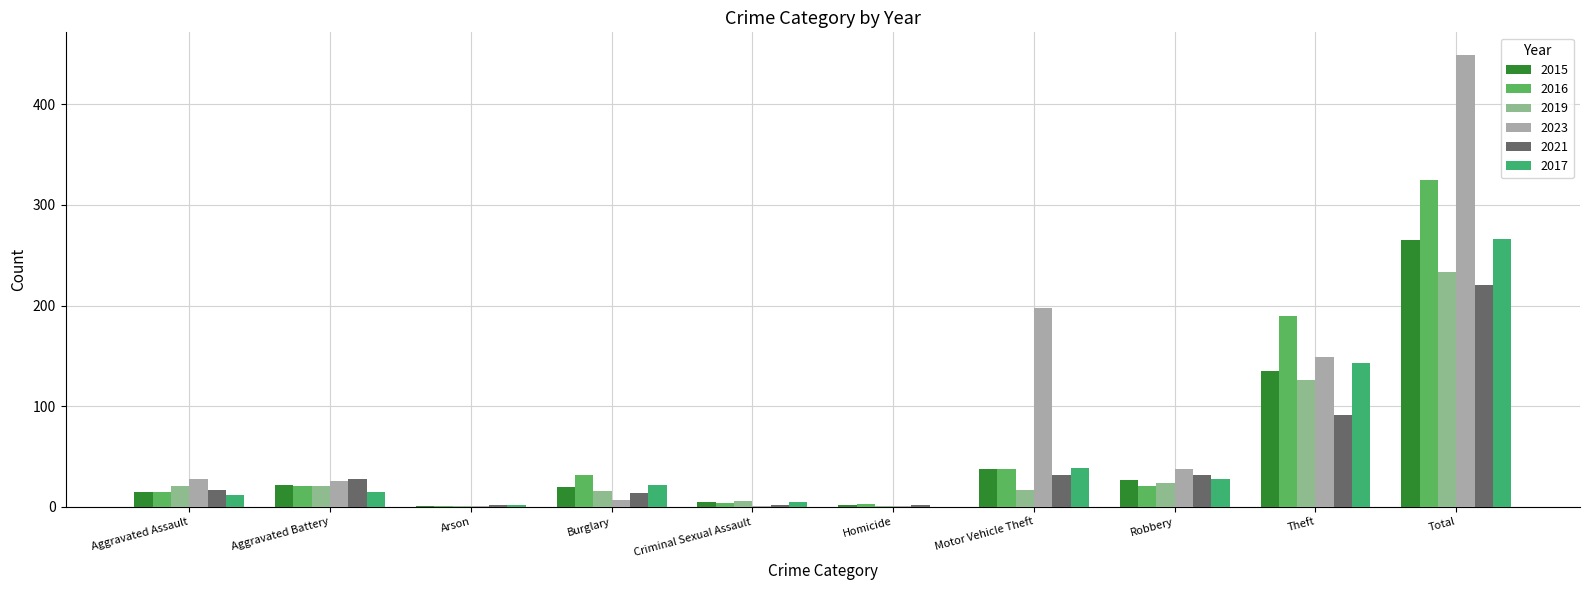

Is the value of 2021 at Aggravated Battery greater than the value of 2019 at Theft?

No